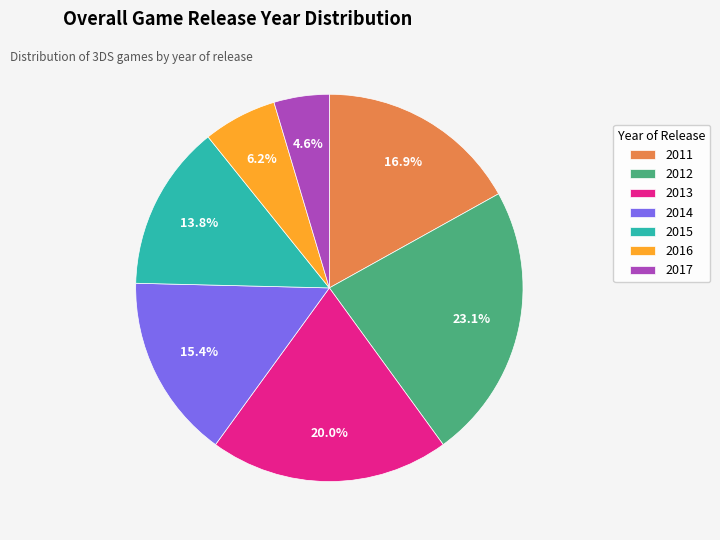

How many slices are in this pie chart?

7